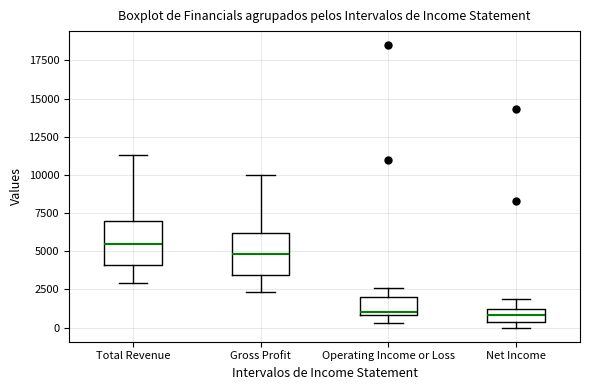

Where does the lower whisker of the box for Gross Profit end on the y-axis? The values are not printed on the chart, so give them approximately, as read against the axis.

2500